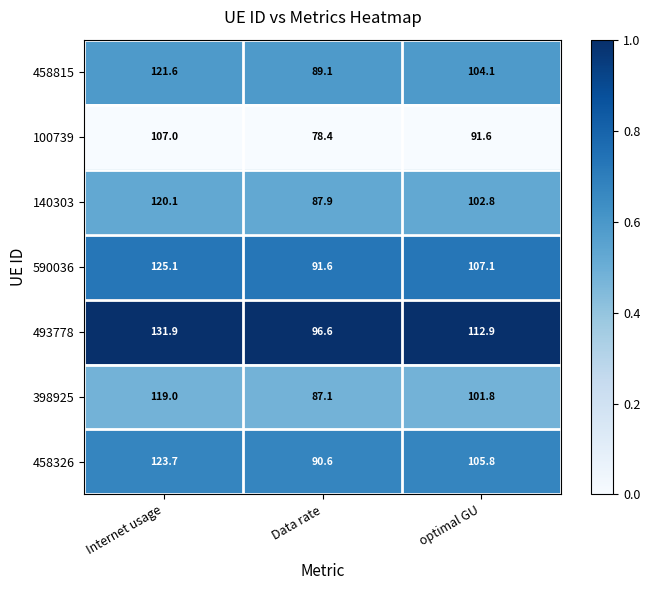

What is the sum of all 100739 values?

277.0